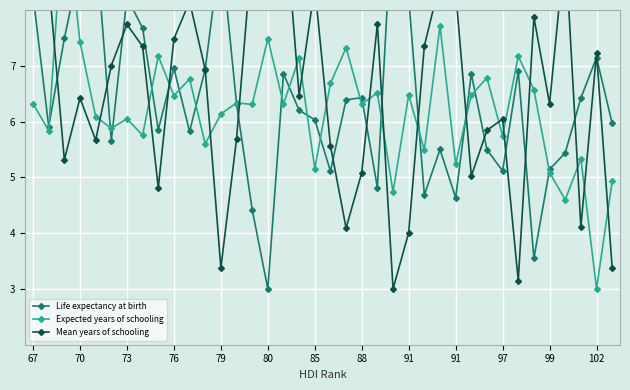

Read the Life expectancy at birth value at 67.

8.3